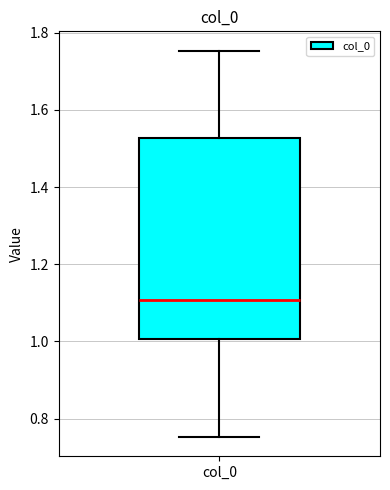

Transcribe this box plot: give where the median line is, the range the box spans, and where the two whiskers end, as read against the y-axis. The values are not printed on the chart, so give them approximately, as read against the axis.

median 1.10, box 1.00 to 1.52, whiskers 0.76 to 1.76